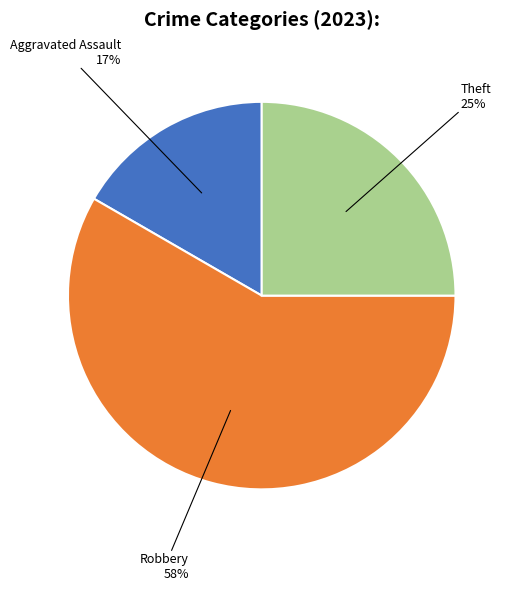

To the nearest percent, what is the average slice percentage?

33%